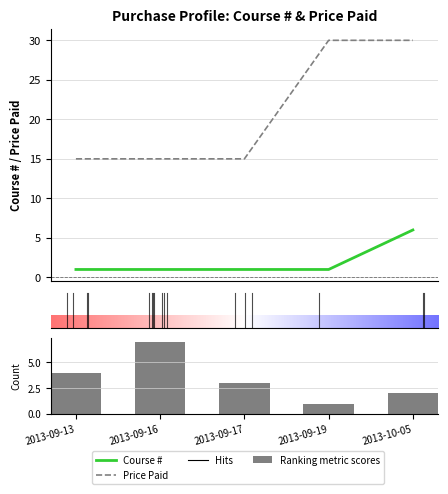

Rank the series by their average value, from lowest to highest.

Course #, Price Paid